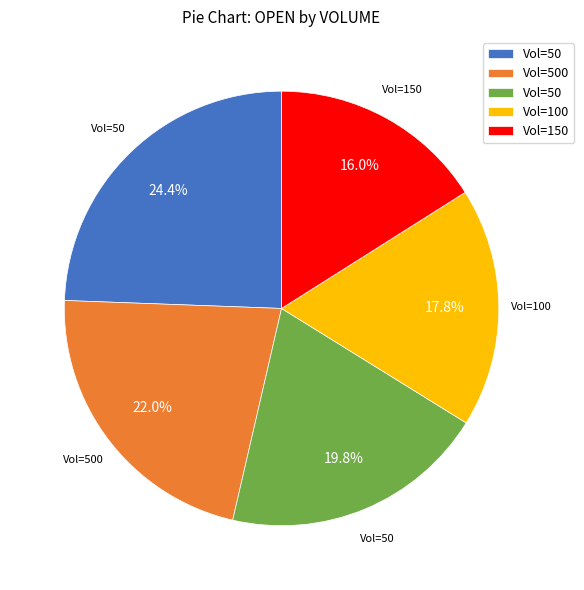

Is there any slice that represents more than half of the pie?

No